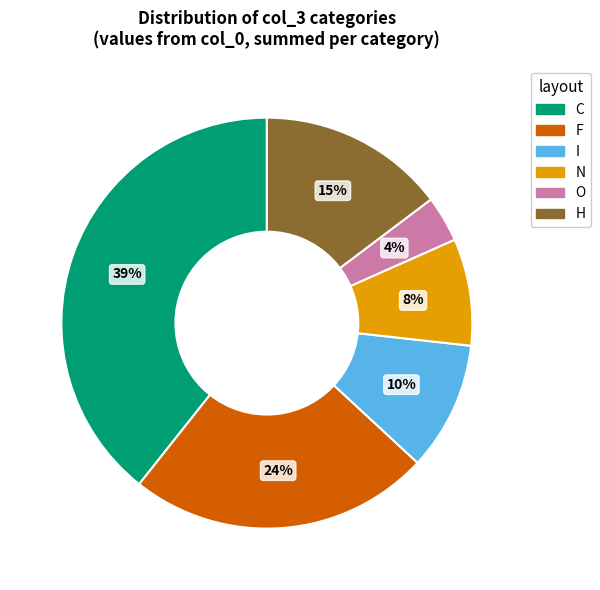

Which has a higher value, I or O?

I